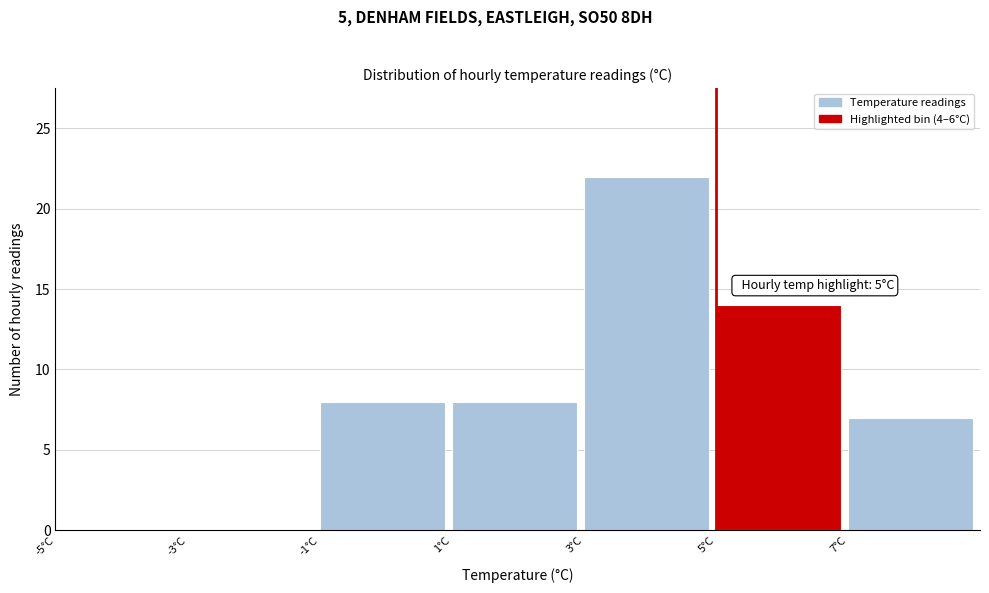

Which range on the x-axis has the tallest bar?

3 to 5